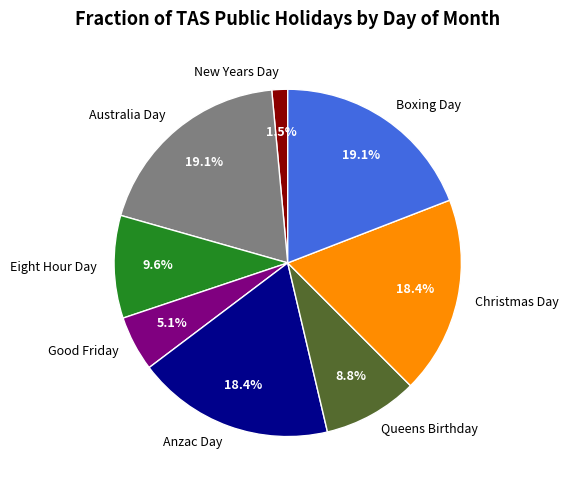

Which has a higher value, Anzac Day or Queens Birthday?

Anzac Day